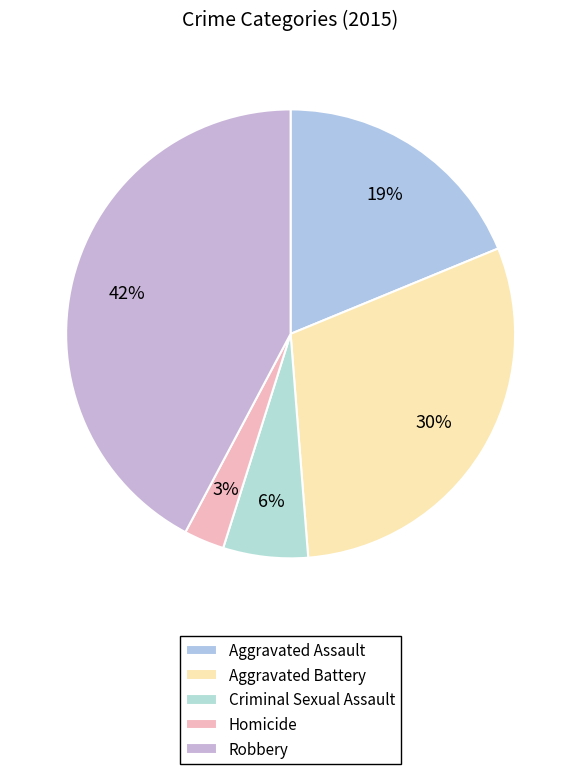

To the nearest percent, what portion does Aggravated Battery represent?

30%